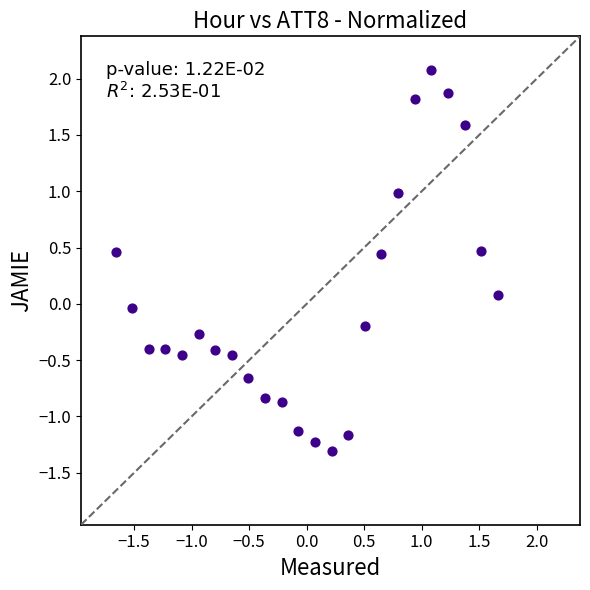

What is the range of X values (max minus min)?

3.3